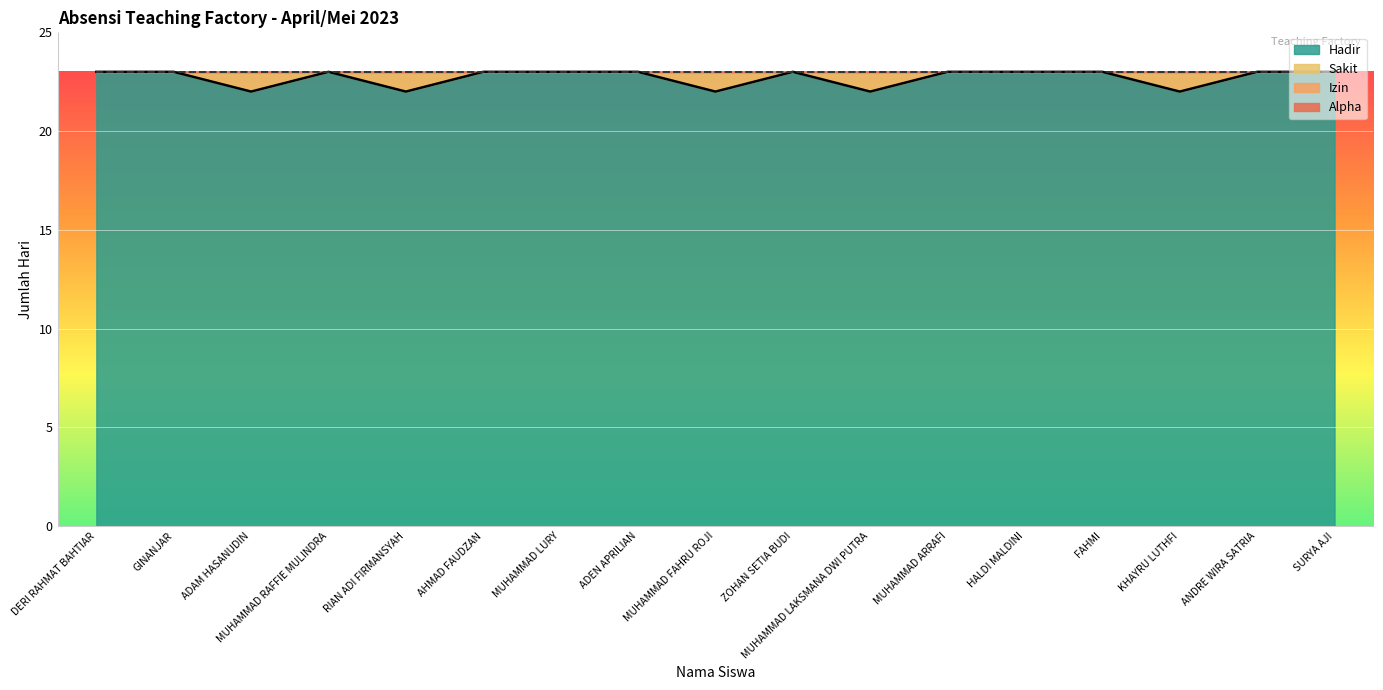

True or false: Hadir and Alpha intersect in this chart.

False